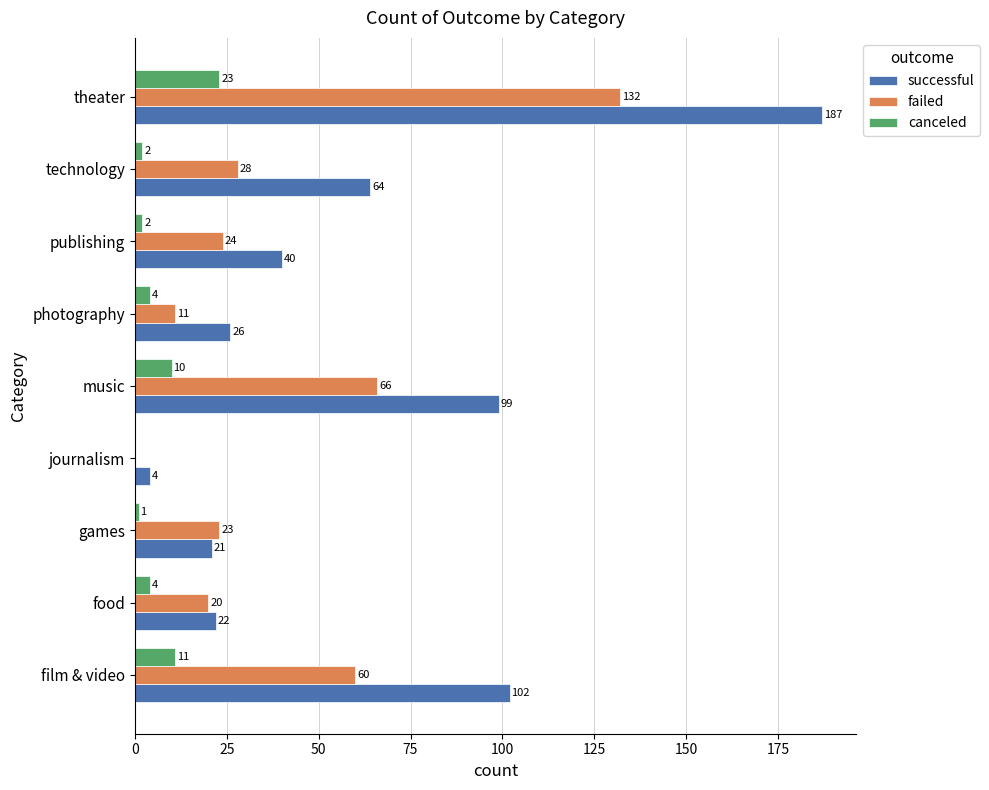

What value does the successful series have at food?

22